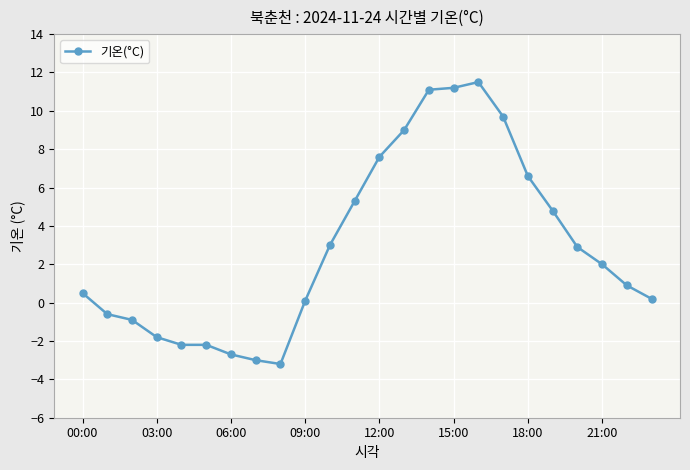

What is the minimum value shown in the chart?

-3.2